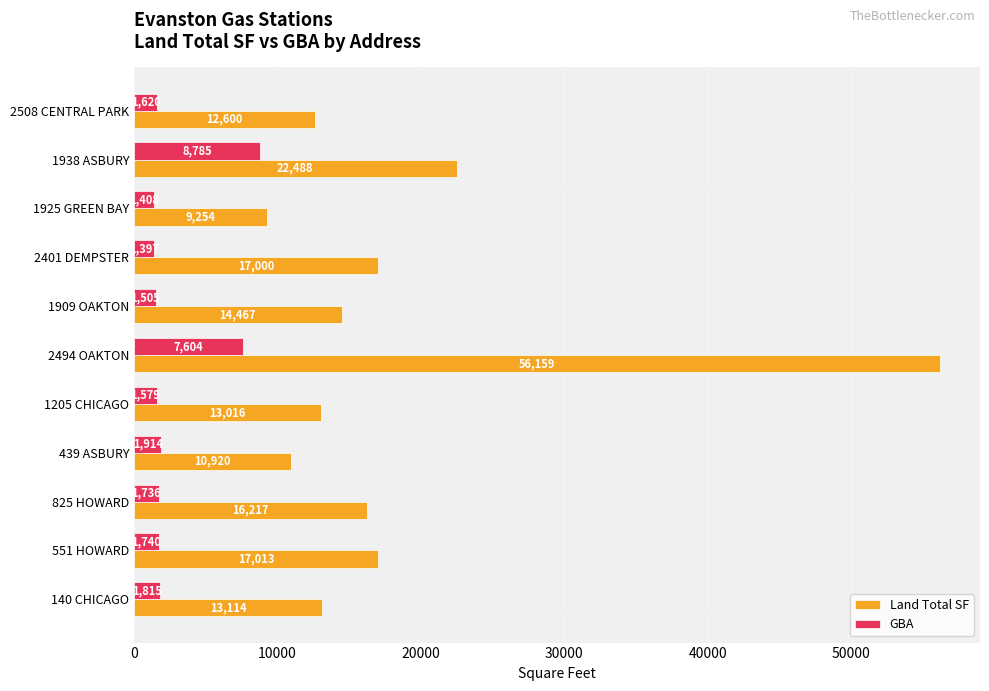

List the series in order of their peak value, highest first.

Land Total SF, GBA